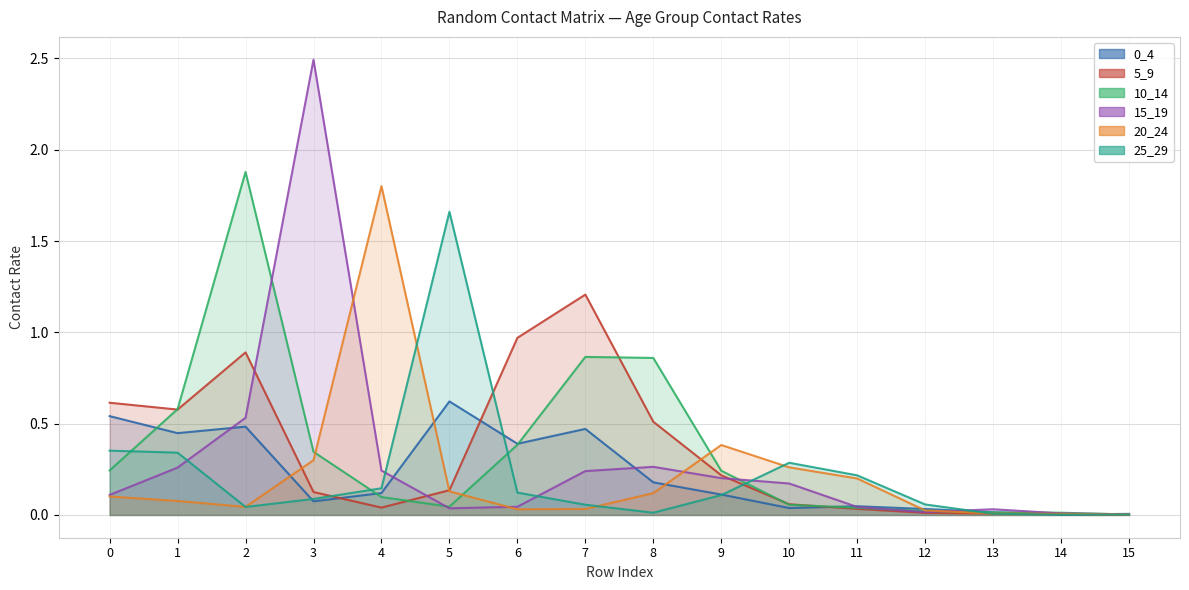

Where do 10_14 and 0_4 first cross each other?

0 and 1